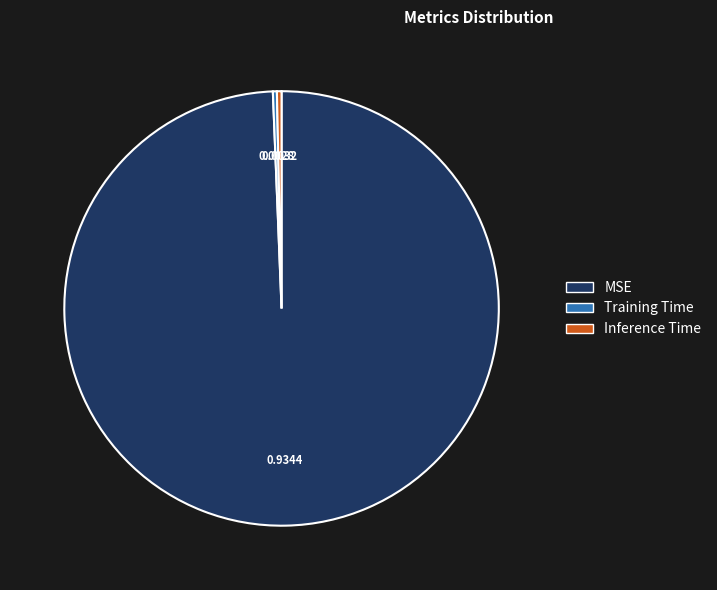

Does any single category account for the majority?

Yes